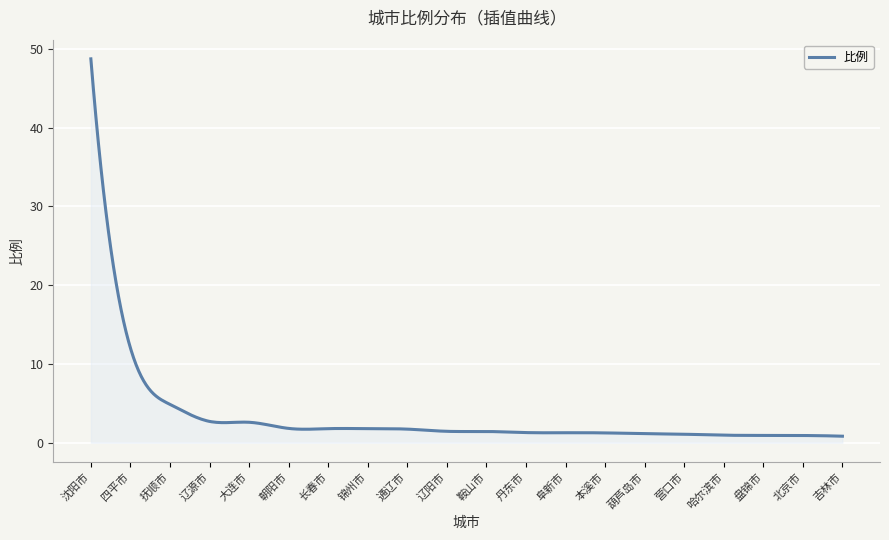

What is the maximum value shown in the chart?

48.7